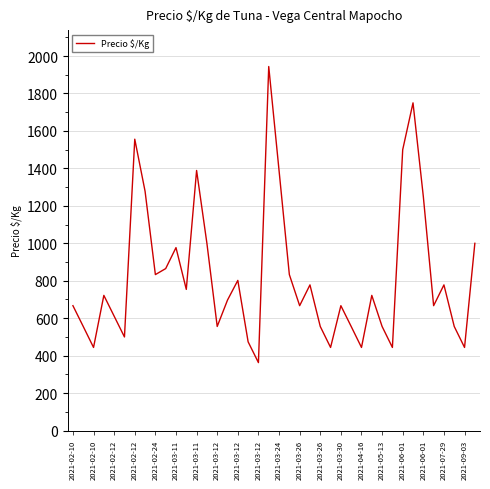

True or false: there are more than 0 points higher than both neighbors.

True